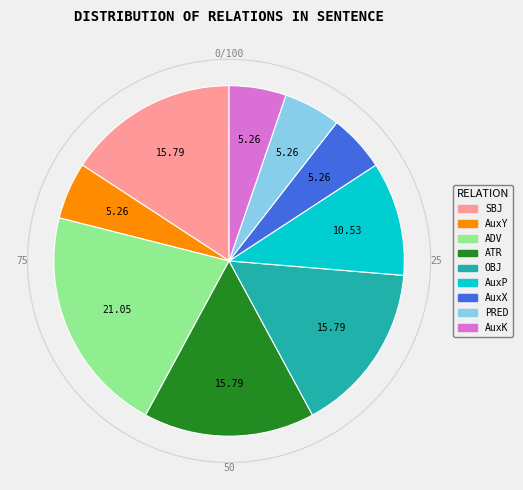

Is it true that AuxK is 5% of the pie?

True